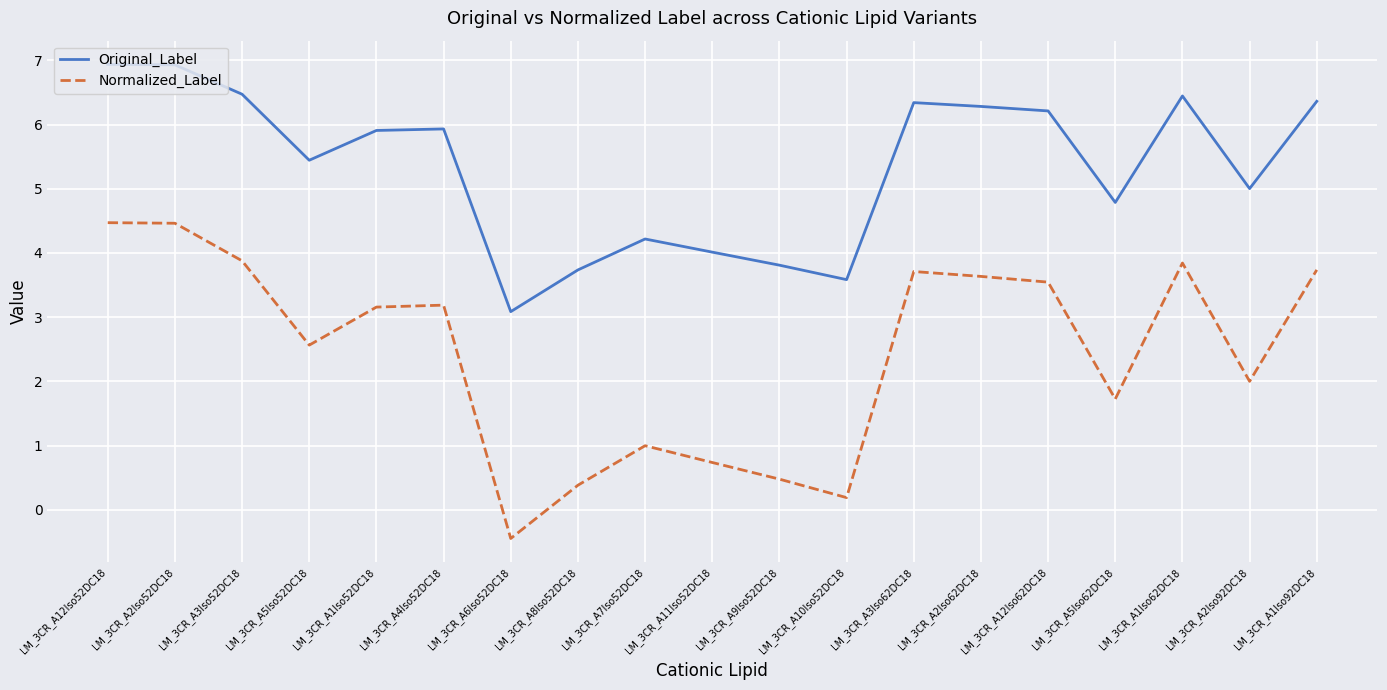

In Normalized_Label, how many points are higher than both neighbors (excluding endpoints)?

4